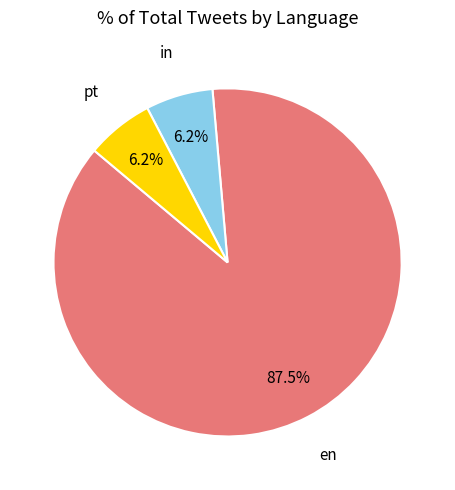

Which category has the biggest portion of the pie?

en